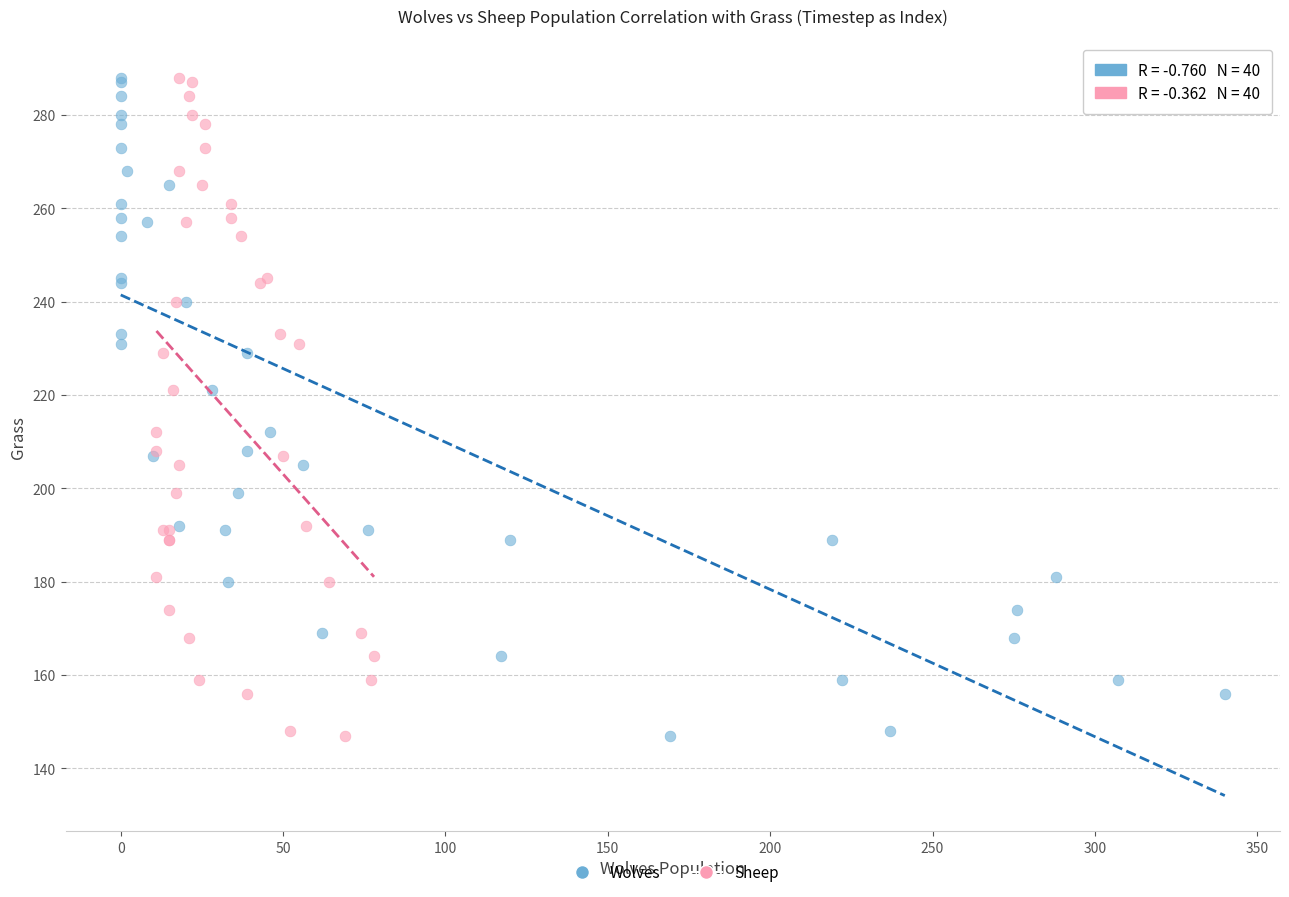

What are all the series names shown in the legend?

Wolves, Sheep